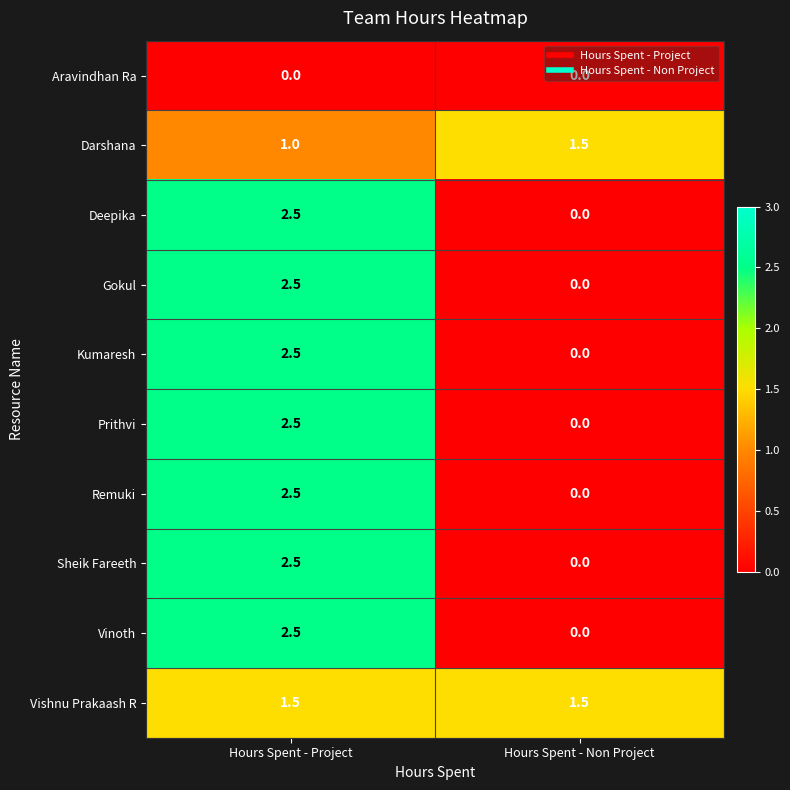

At which label is Deepika closest to 1?

Hours Spent - Non Project